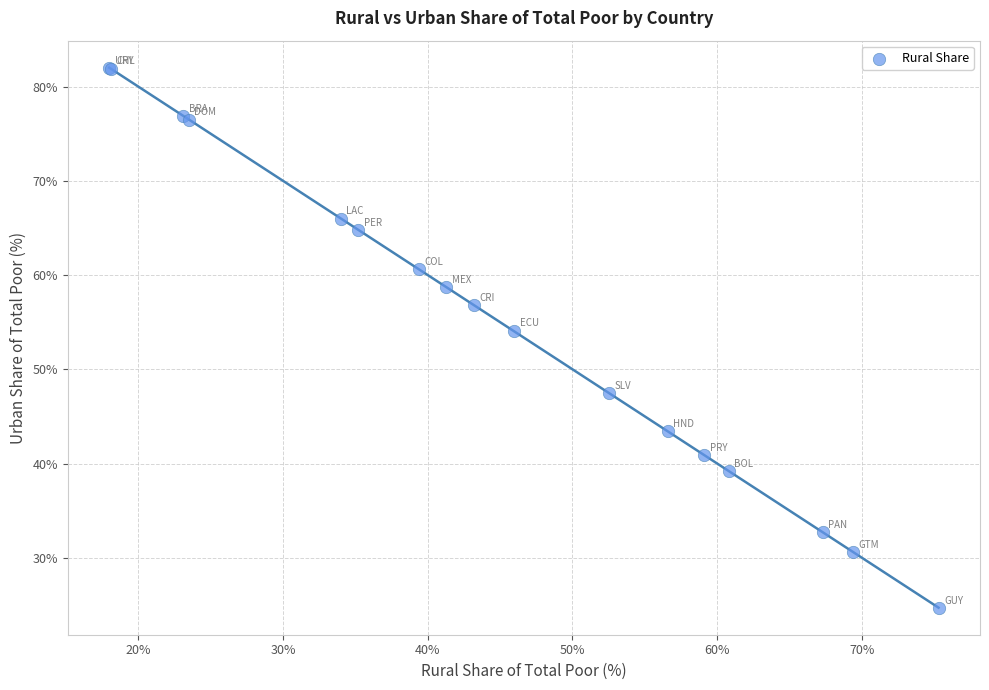

What Y value in the scatter plot is closest to 53?

54.1